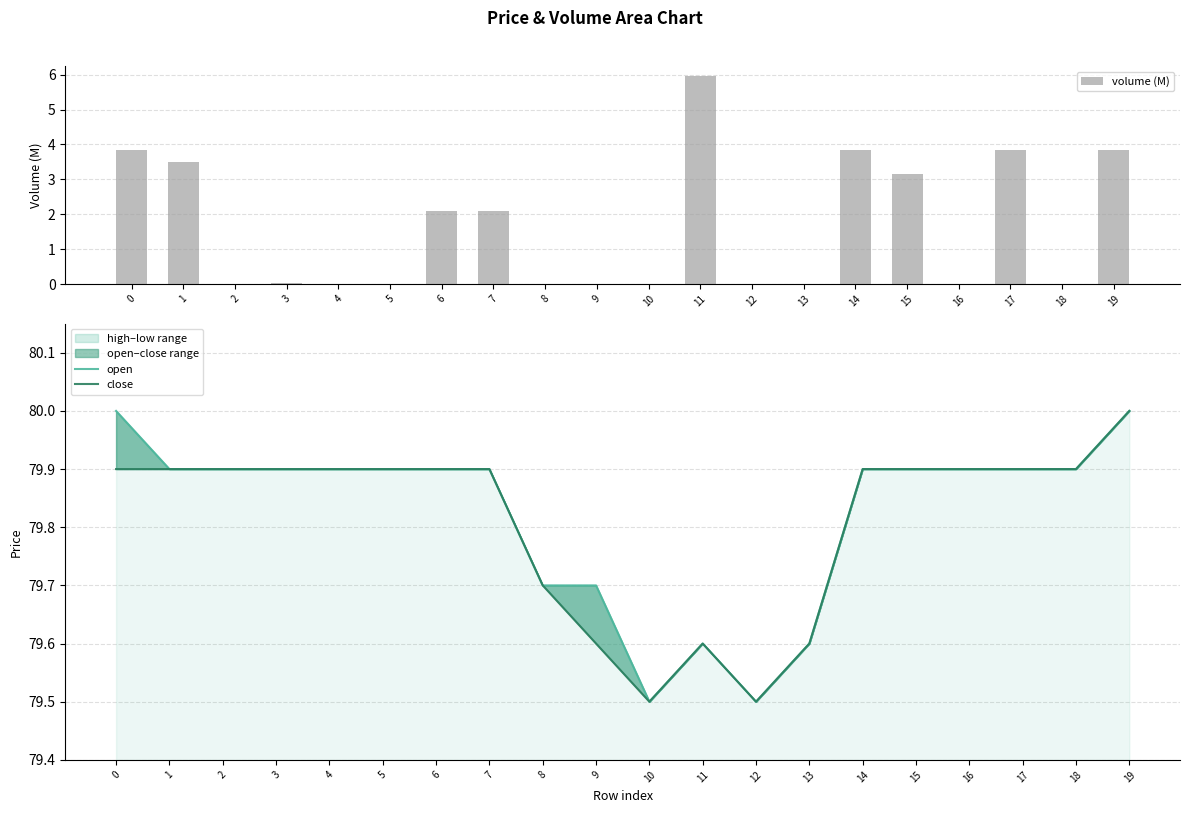

What is the spread (max minus min) of values at 14?

76.1